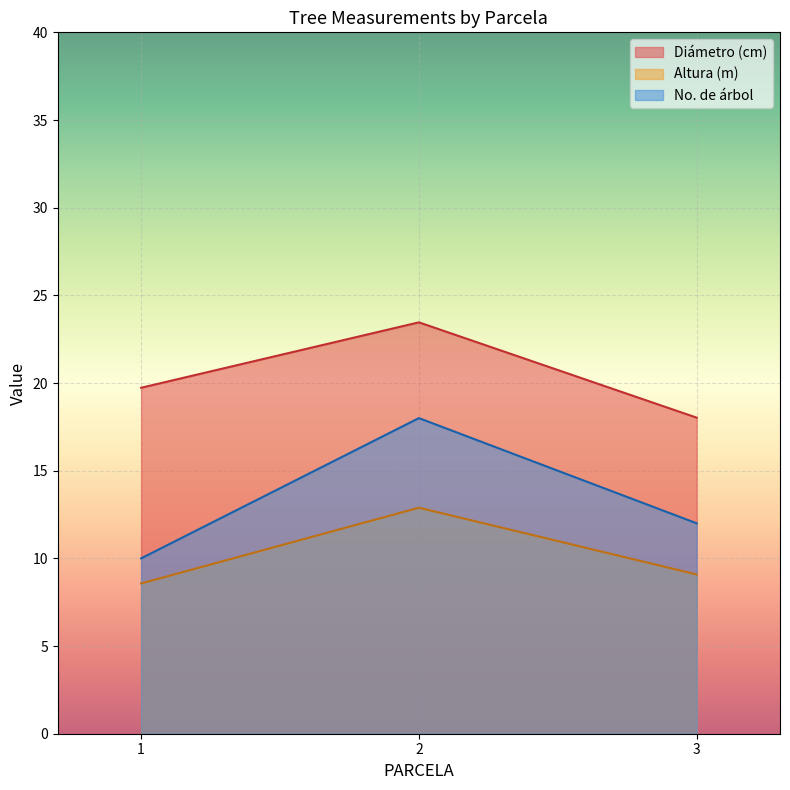

Count the number of categories in the chart.

3